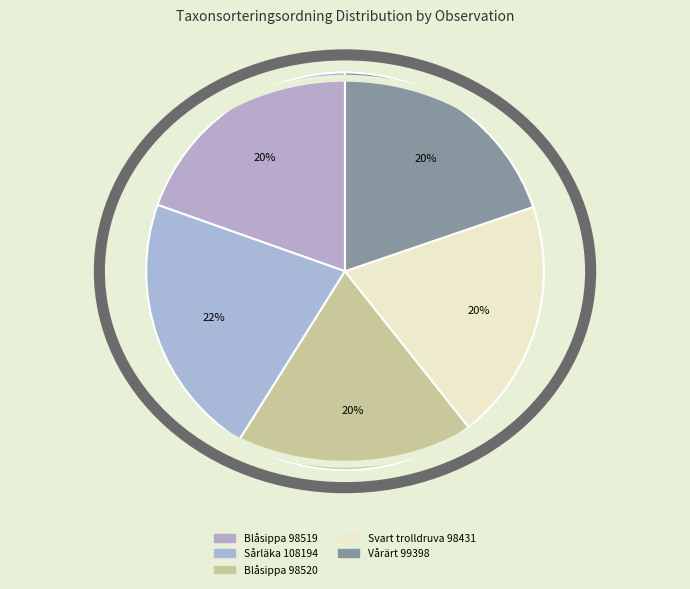

Count the number of slices in the pie.

5